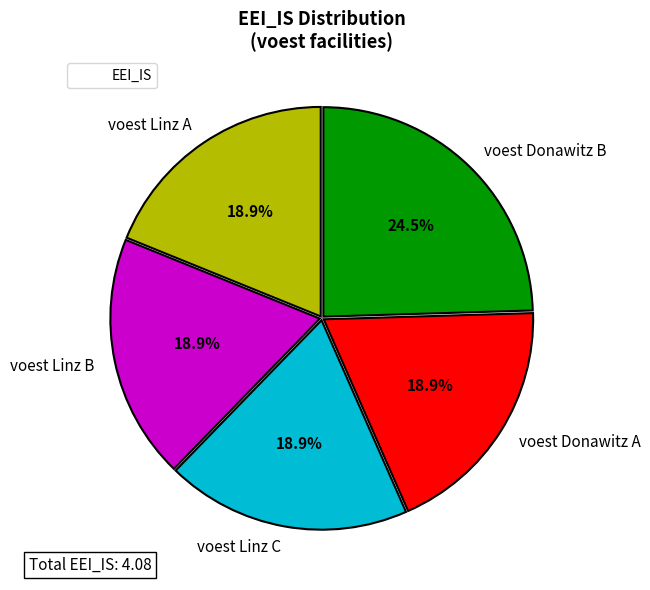

Does any single category account for the majority?

No